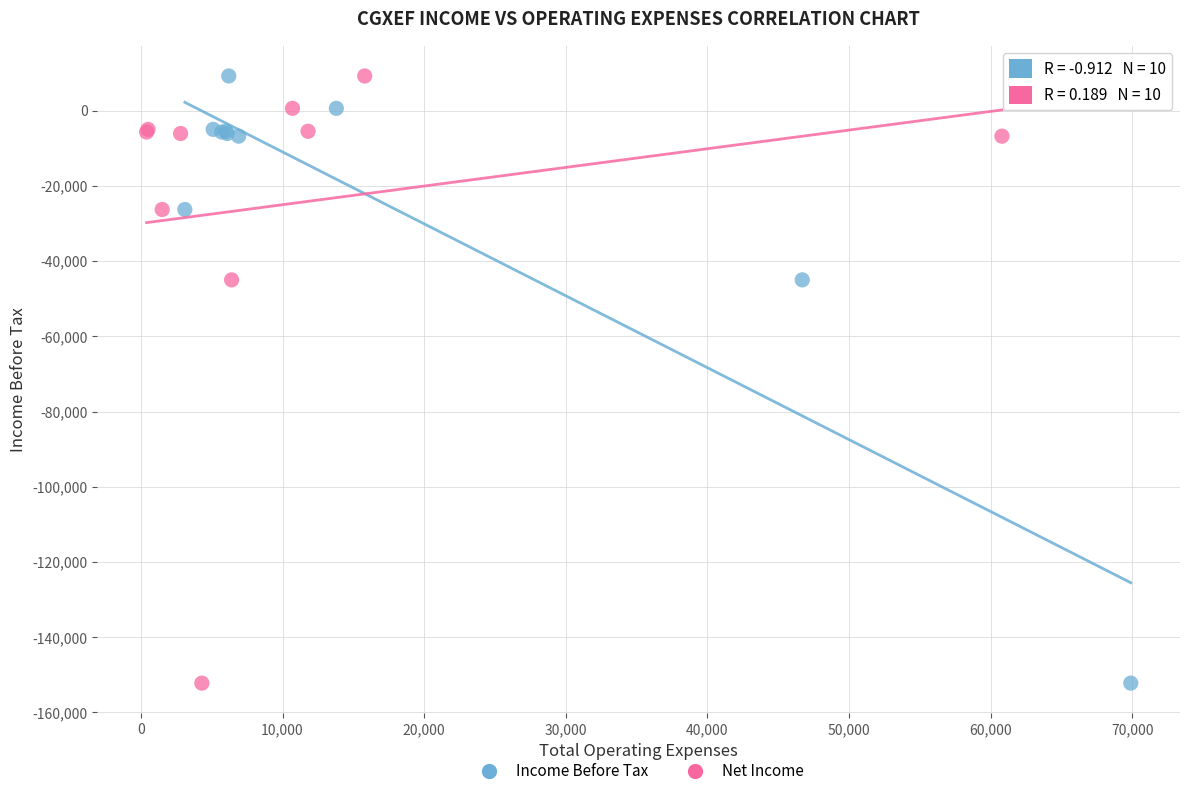

What are all the series names shown in the legend?

Income Before Tax, Net Income